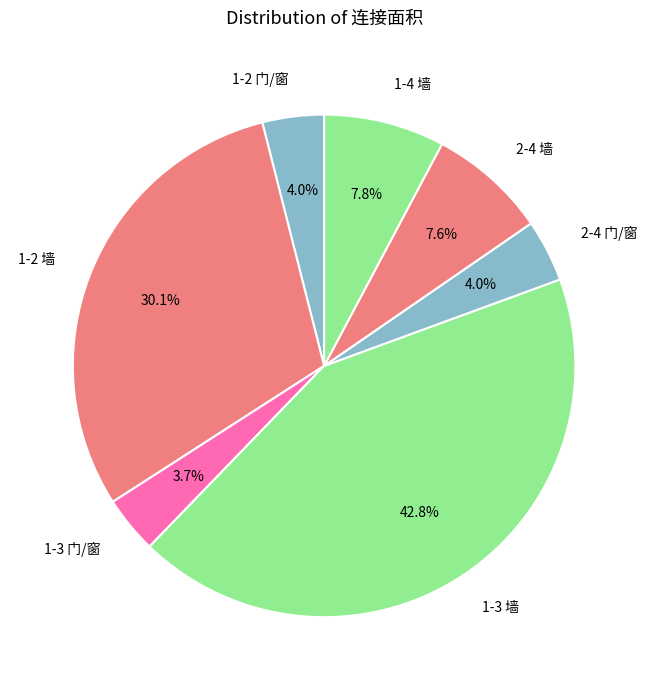

What is the largest slice in the pie chart?

1-3 墙